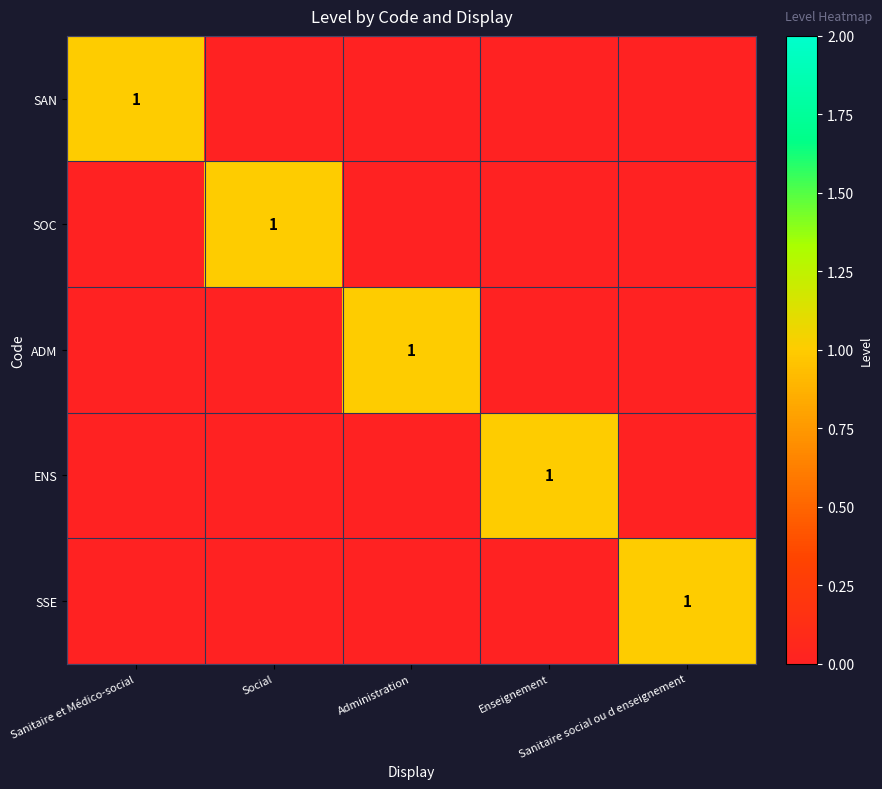

Between Administration and Sanitaire et Médico-social, which is larger?

Sanitaire et Médico-social